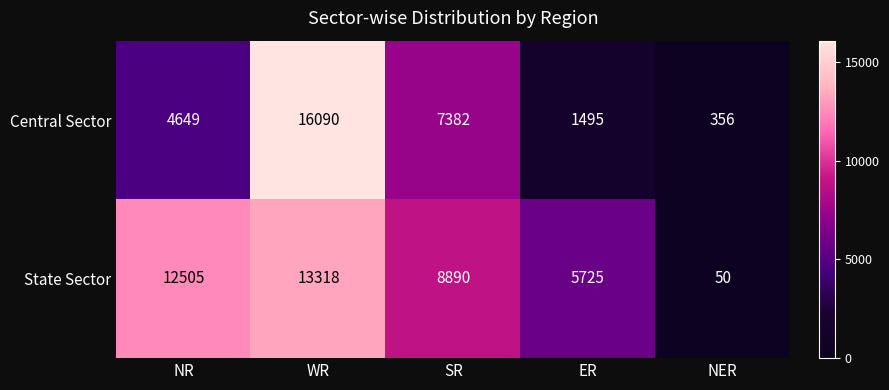

At how many categories does at least one series exceed 15960?

1